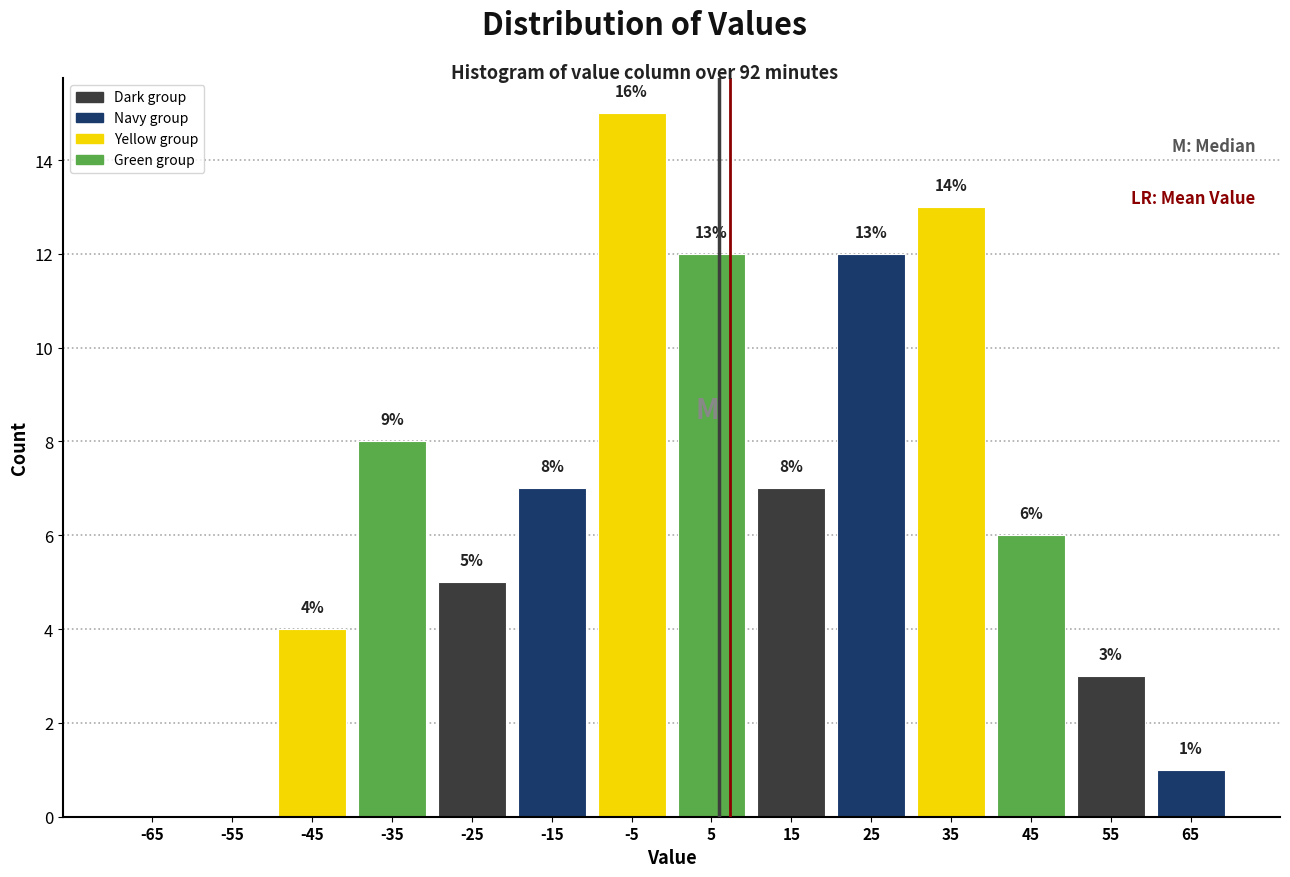

Over which range of the x-axis is the bar tallest?

-10 to 0